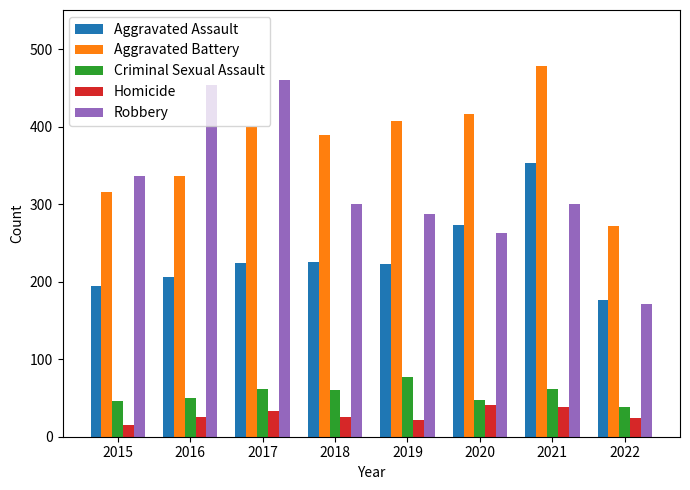

At which category is the sum across all series the highest?

2021